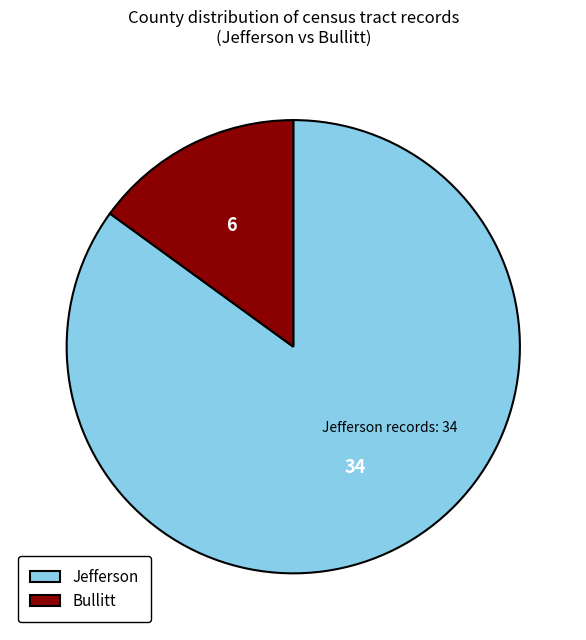

Between Bullitt and Jefferson, which is larger?

Jefferson